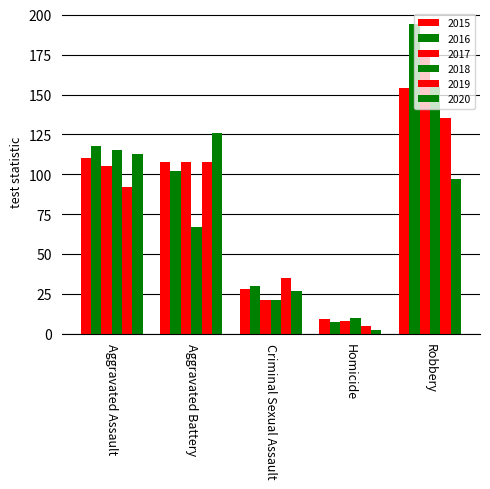

Which series has the widest spread of values?

2016